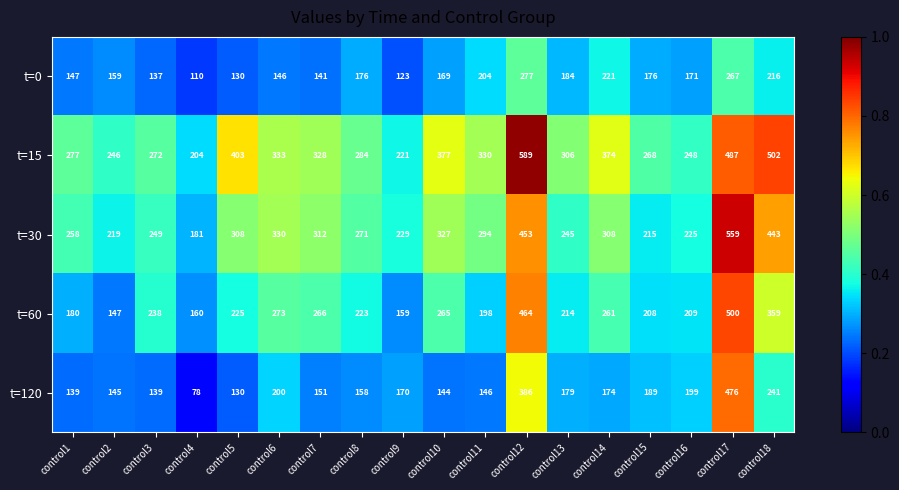

What is the total value across all series at control11?

1172